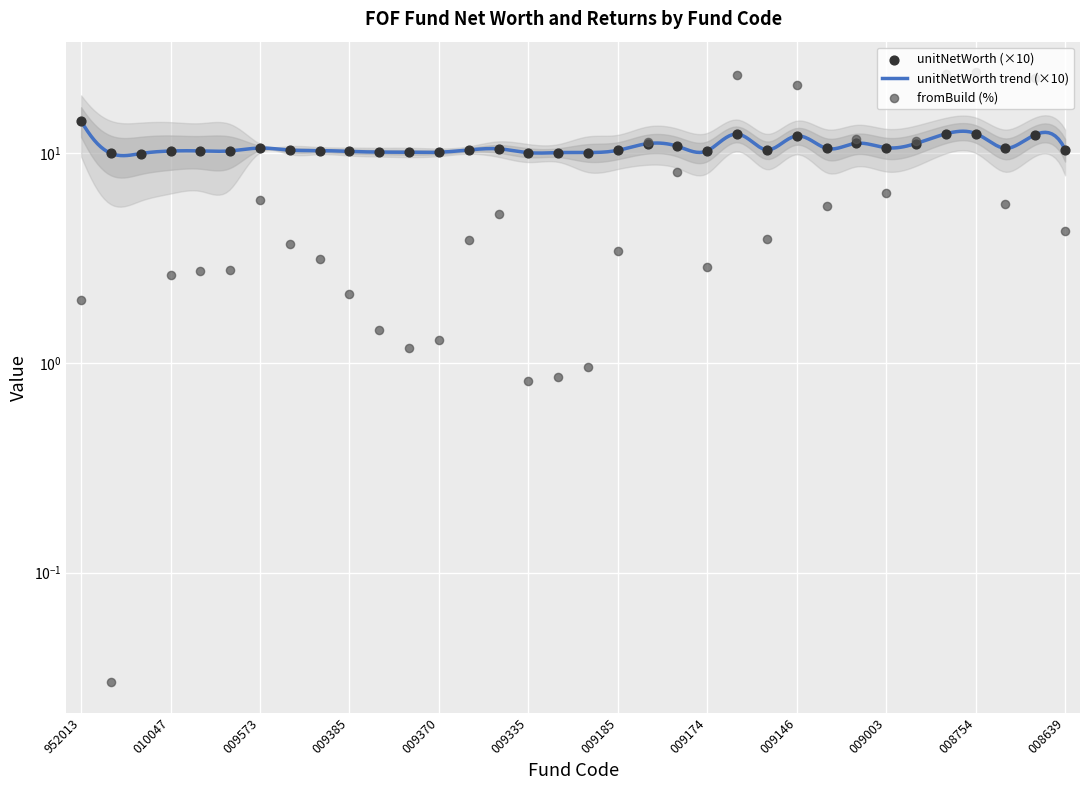

Which series reaches the maximum Y coordinate?

fromBuild